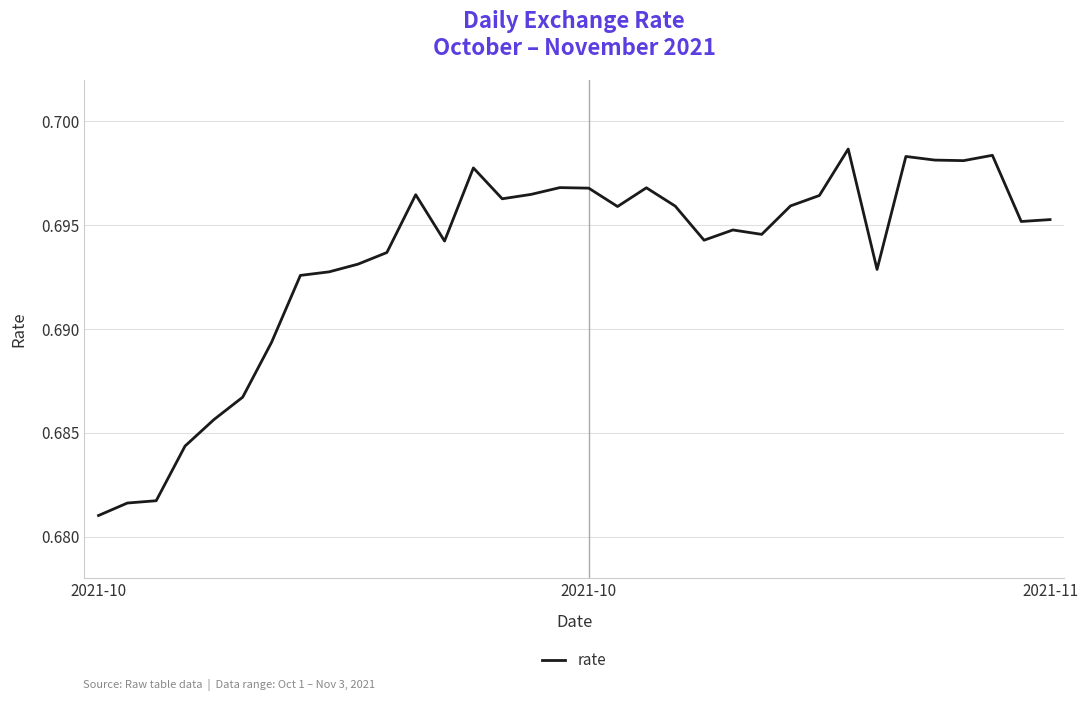

At which category does the data reach its first local peak?

11